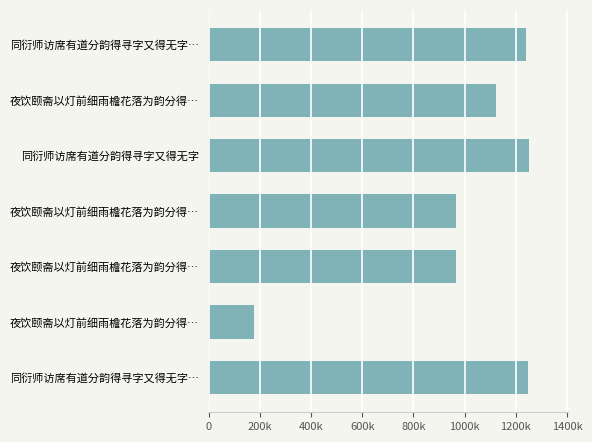

How many data points does each series have?

7